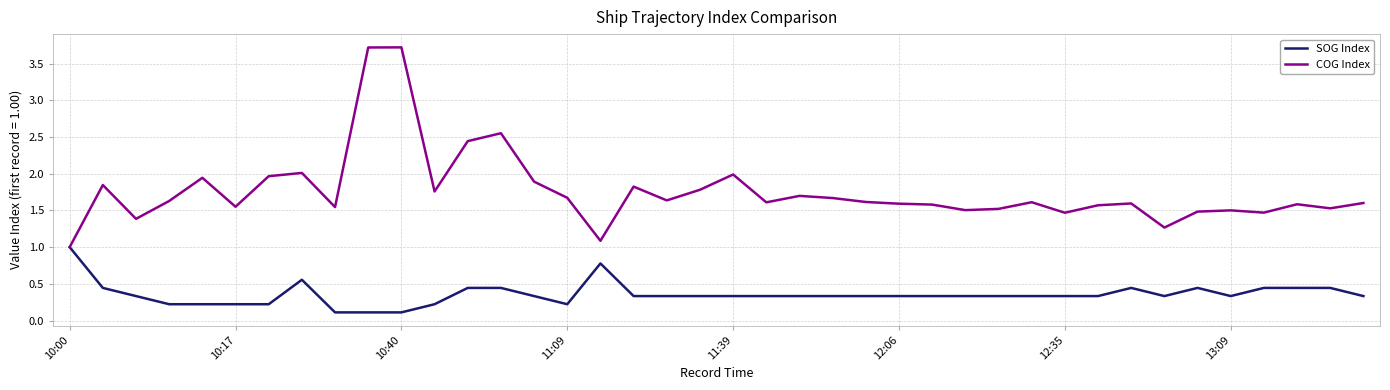

What is the maximum value shown in the chart?

3.7